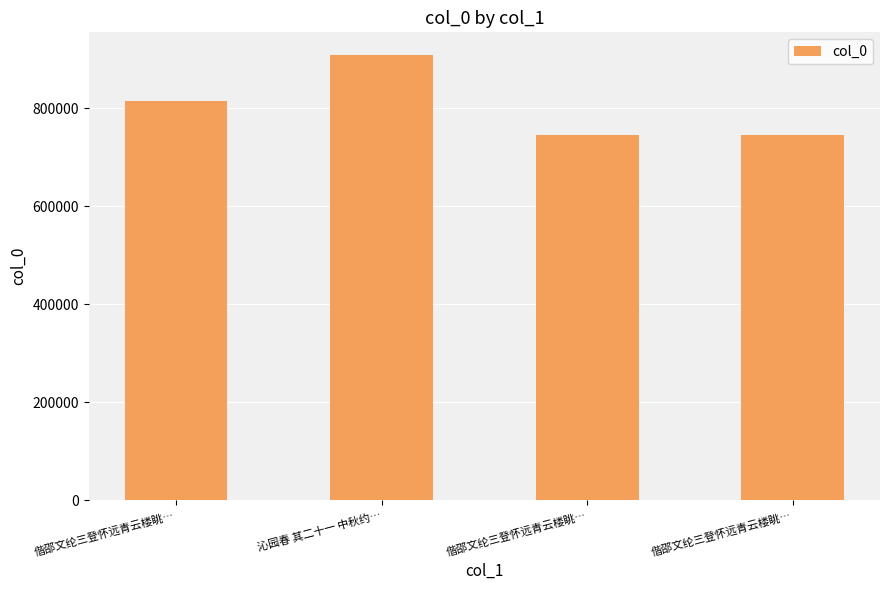

At which category does the chart reach its minimum across all series?

偕邵文纶三登怀远青云楼眺…